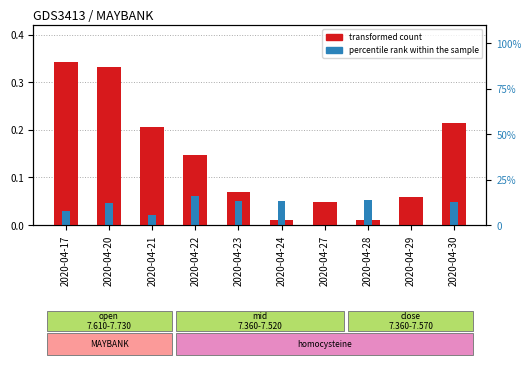

What is the value of the transformed count bar at the 4th from the left?

0.1